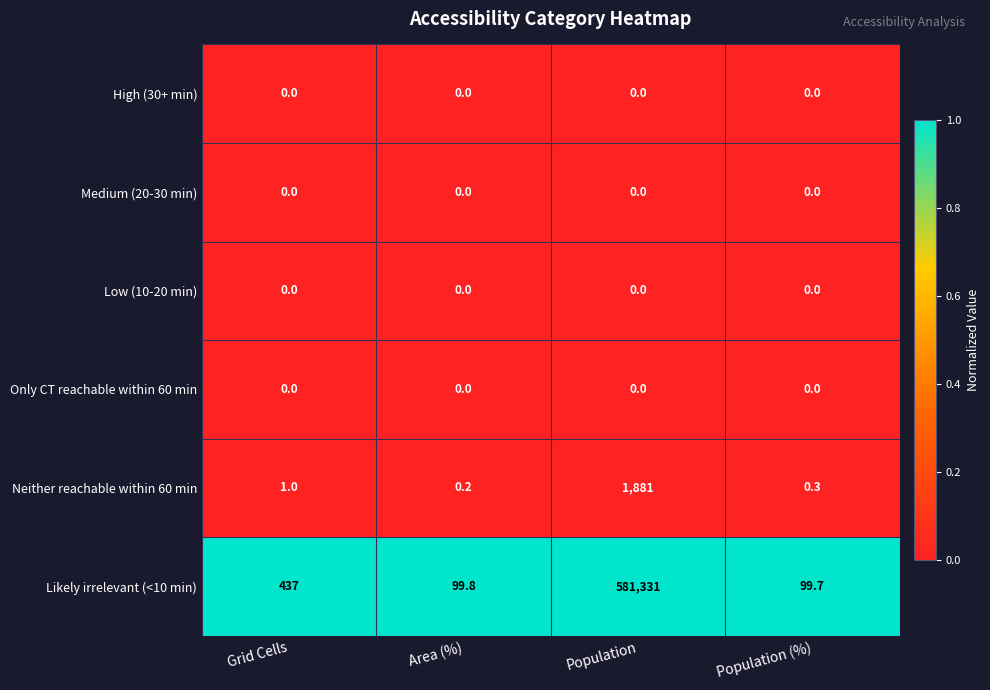

Reading right to left, transcribe all the data shown in this chart.

High (30+ min): Population (%)=0.0	Population=0.0	Area (%)=0.0	Grid Cells=0.0
Medium (20-30 min): Population (%)=0.0	Population=0.0	Area (%)=0.0	Grid Cells=0.0
Low (10-20 min): Population (%)=0.0	Population=0.0	Area (%)=0.0	Grid Cells=0.0
Only CT reachable within 60 min: Population (%)=0.0	Population=0.0	Area (%)=0.0	Grid Cells=0.0
Neither reachable within 60 min: Population (%)=0.3	Population=1881.0	Area (%)=0.2	Grid Cells=1.0
Likely irrelevant (<10 min): Population (%)=99.7	Population=581331.0	Area (%)=99.8	Grid Cells=437.0